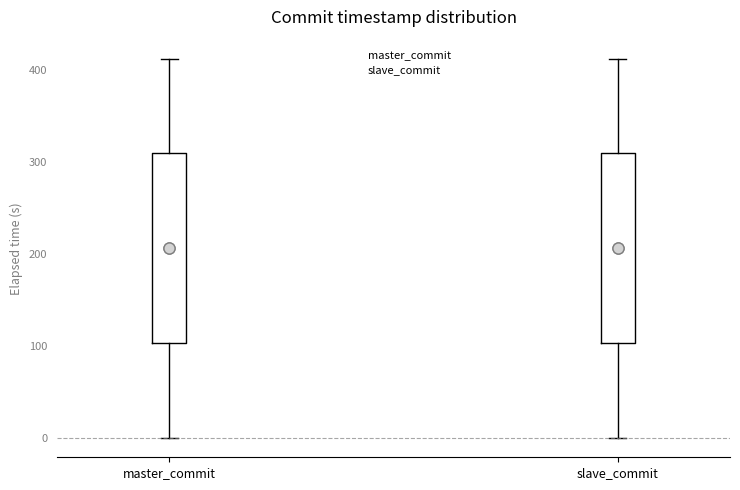

Reading left to right, transcribe this box plot: for each box, give where its median line is, the range the box spans, and where its two whiskers end, as read against the y-axis. The values are not printed on the chart, so give them approximately, as read against the axis.

master_commit: median 210, box 100 to 310, whiskers 0 to 410
slave_commit: median 210, box 100 to 310, whiskers 0 to 410